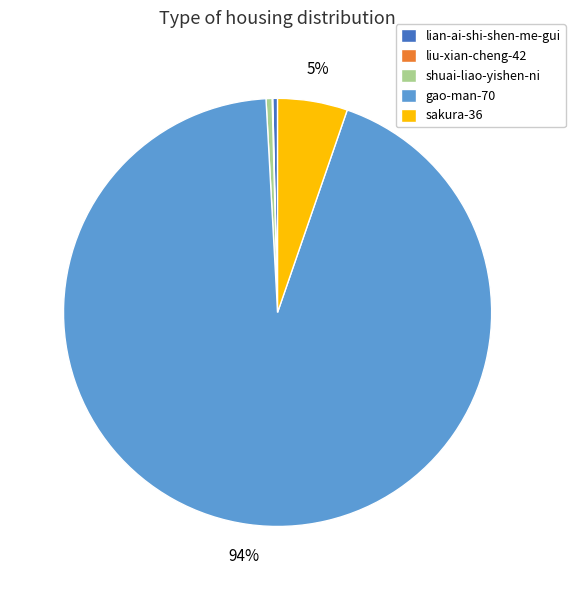

Which category has the biggest portion of the pie?

gao-man-70